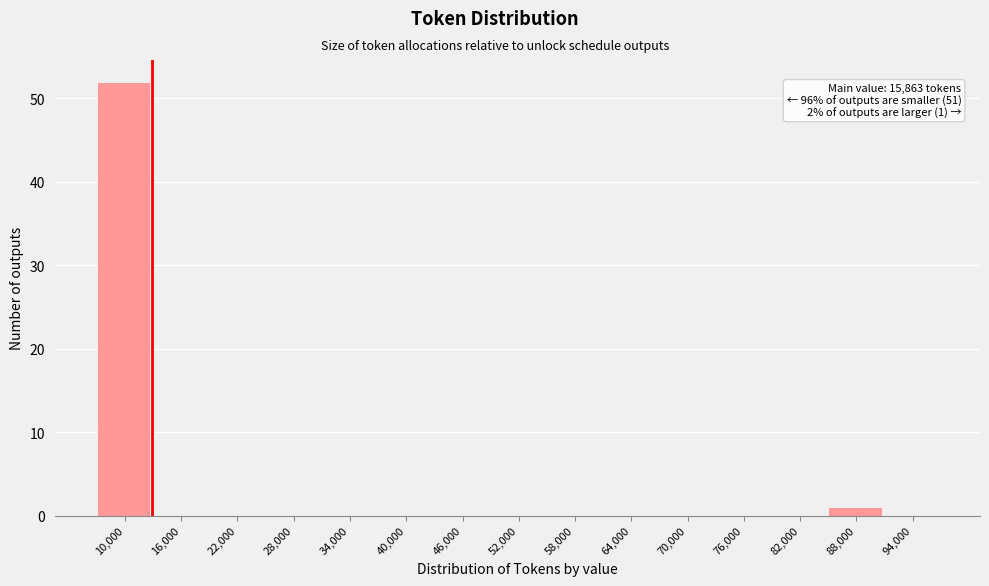

Reading left to right, what are all the values shown in this chart?

10,000=52	16,000=0	22,000=0	28,000=0	34,000=0	40,000=0	46,000=0	52,000=0	58,000=0	64,000=0	70,000=0	76,000=0	82,000=0	88,000=1	94,000=0